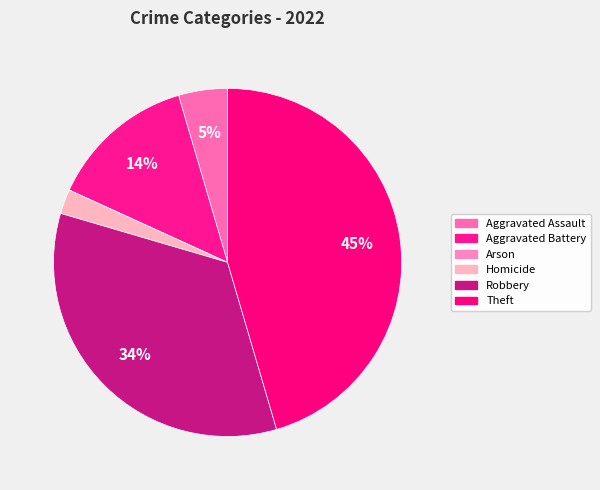

To the nearest percent, what is the average slice percentage?

17%